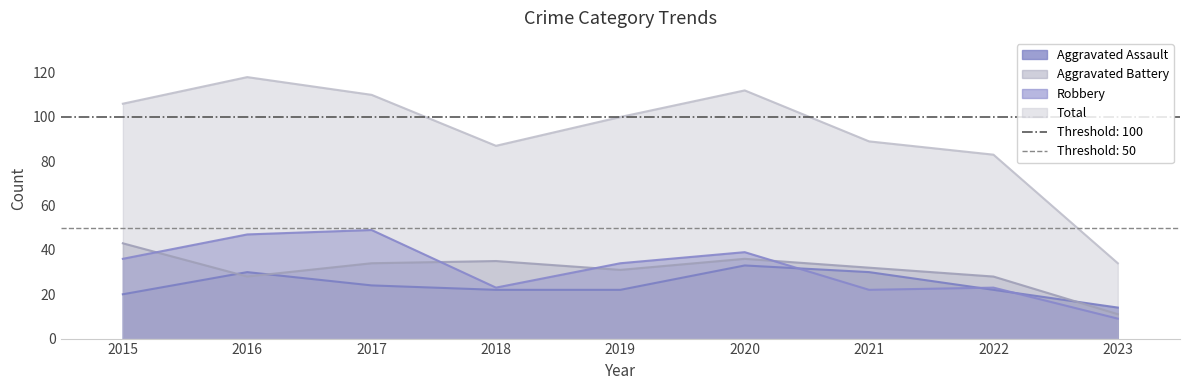

What is the value of the Robbery point at the 2nd from the left?

47